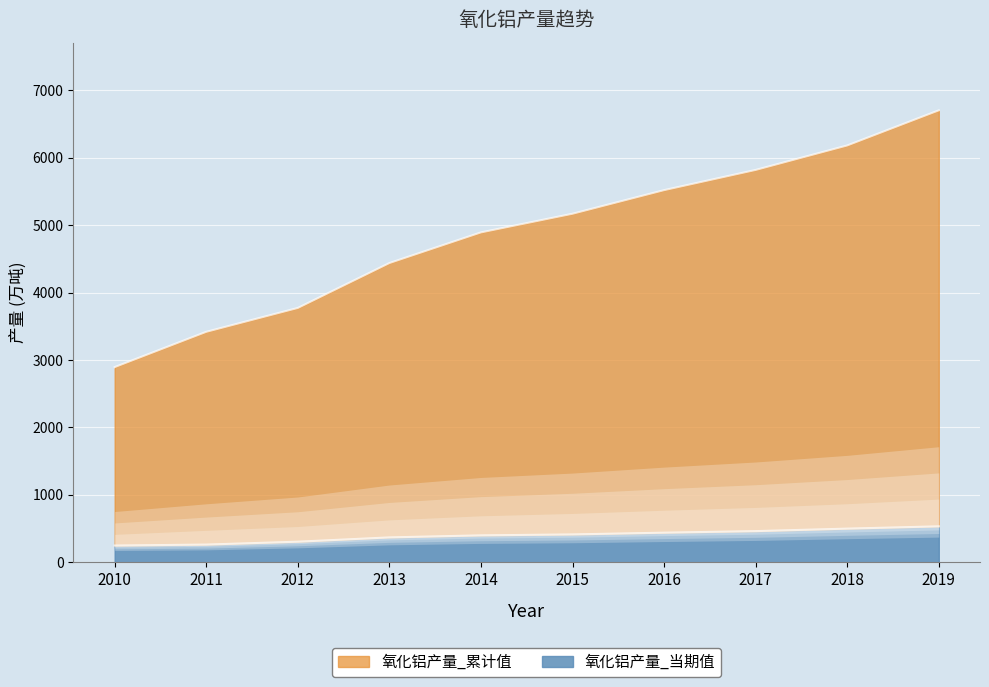

What is the sum of the 氧化铝产量_当期值 values at 2017 and 2010?

708.0